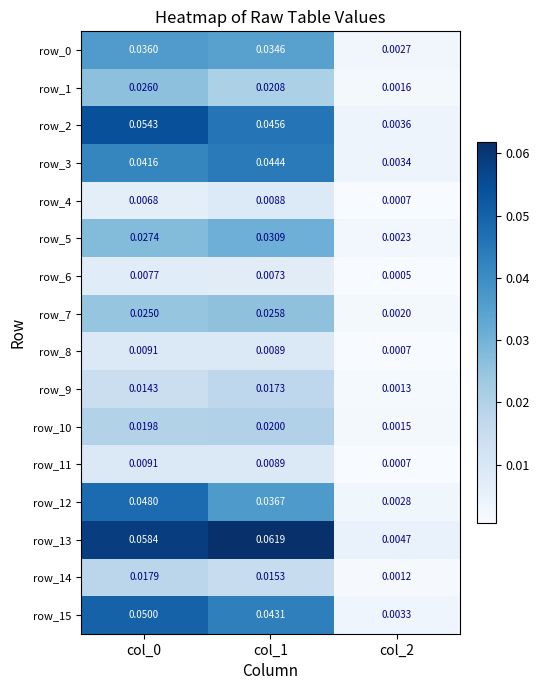

Is the value of row_10 at col_1 greater than the value of row_13 at col_2?

Yes